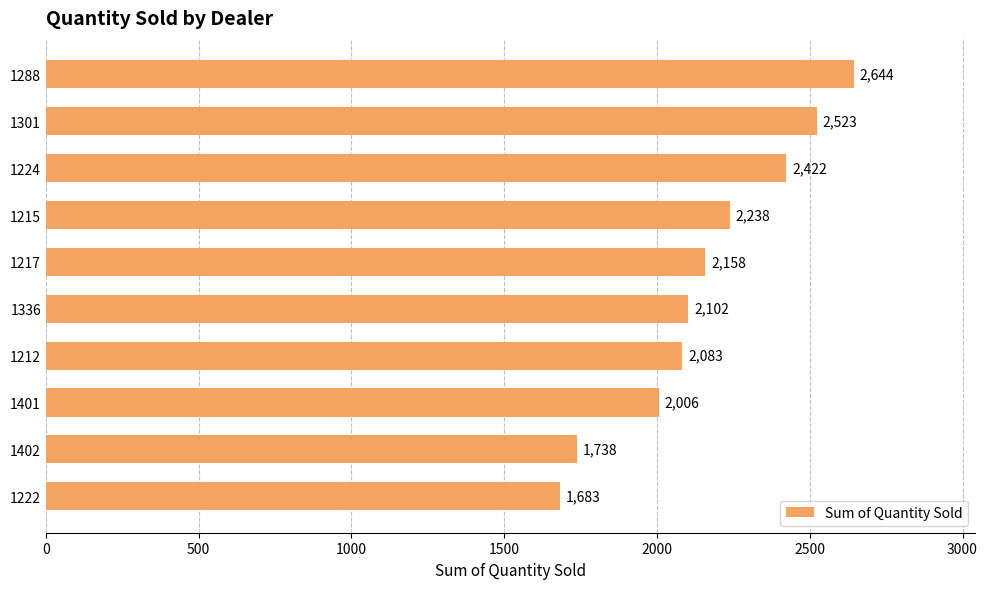

What is the maximum value shown in the chart?

2644